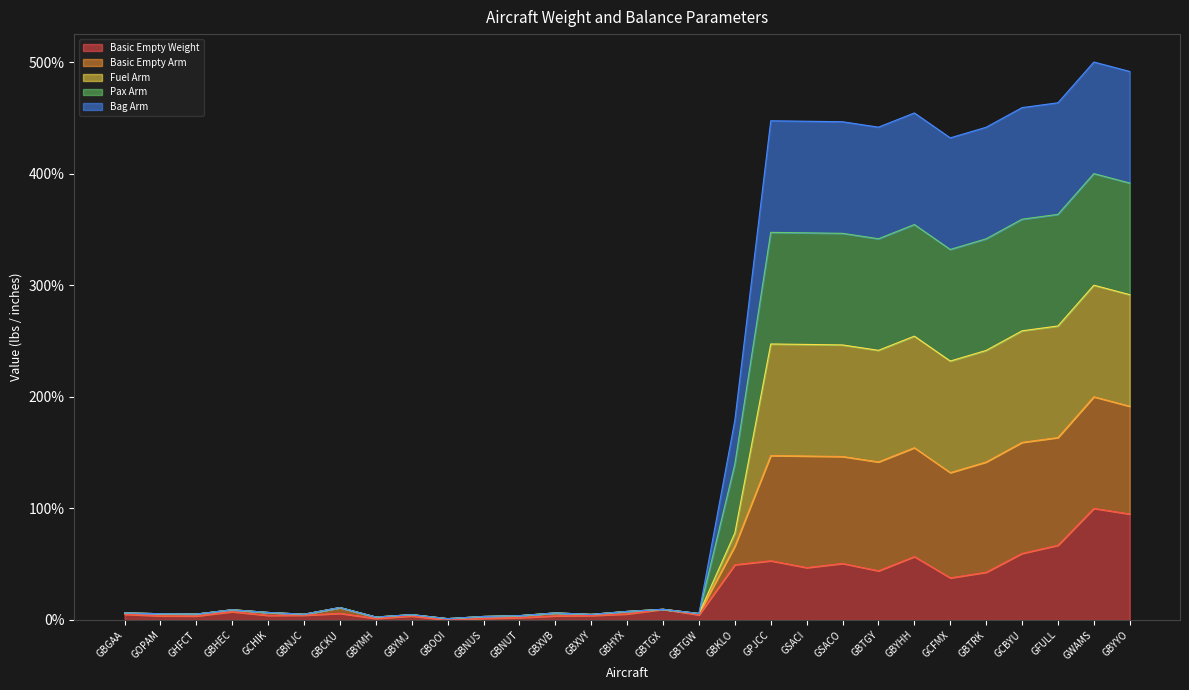

True or false: Basic Empty Weight has a value of 0.0 at GBOOI.

True